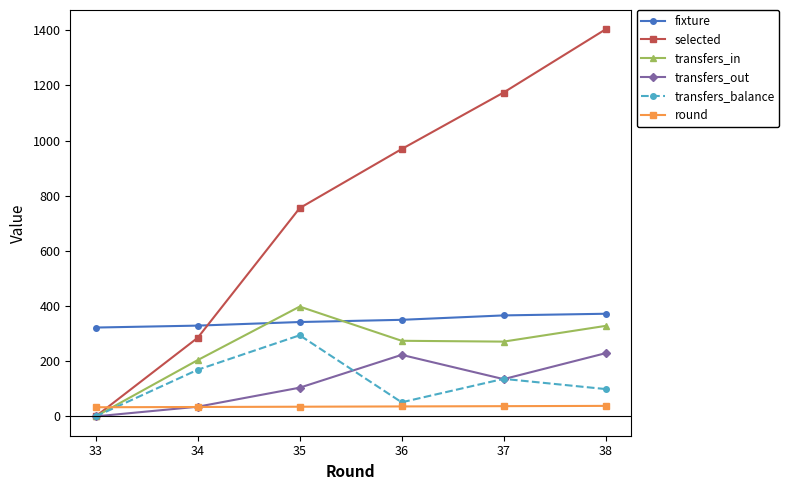

True or false: fixture and transfers_balance cross at least once.

False